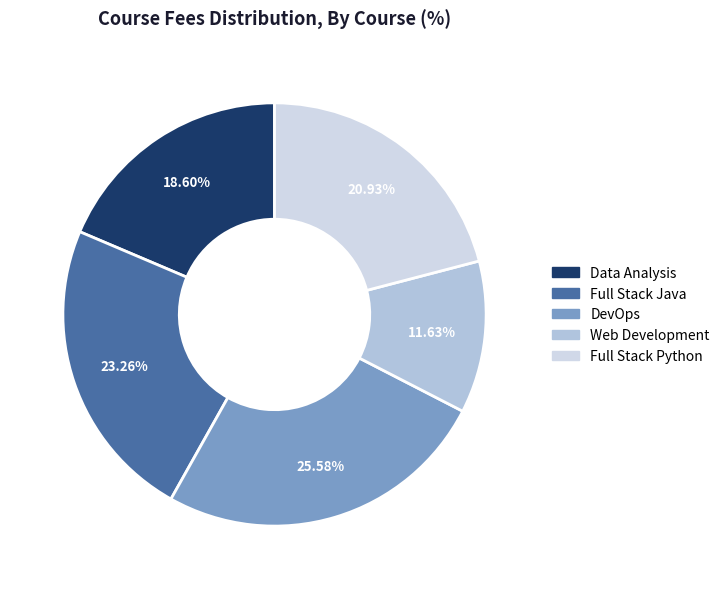

How many slices are in this pie chart?

5